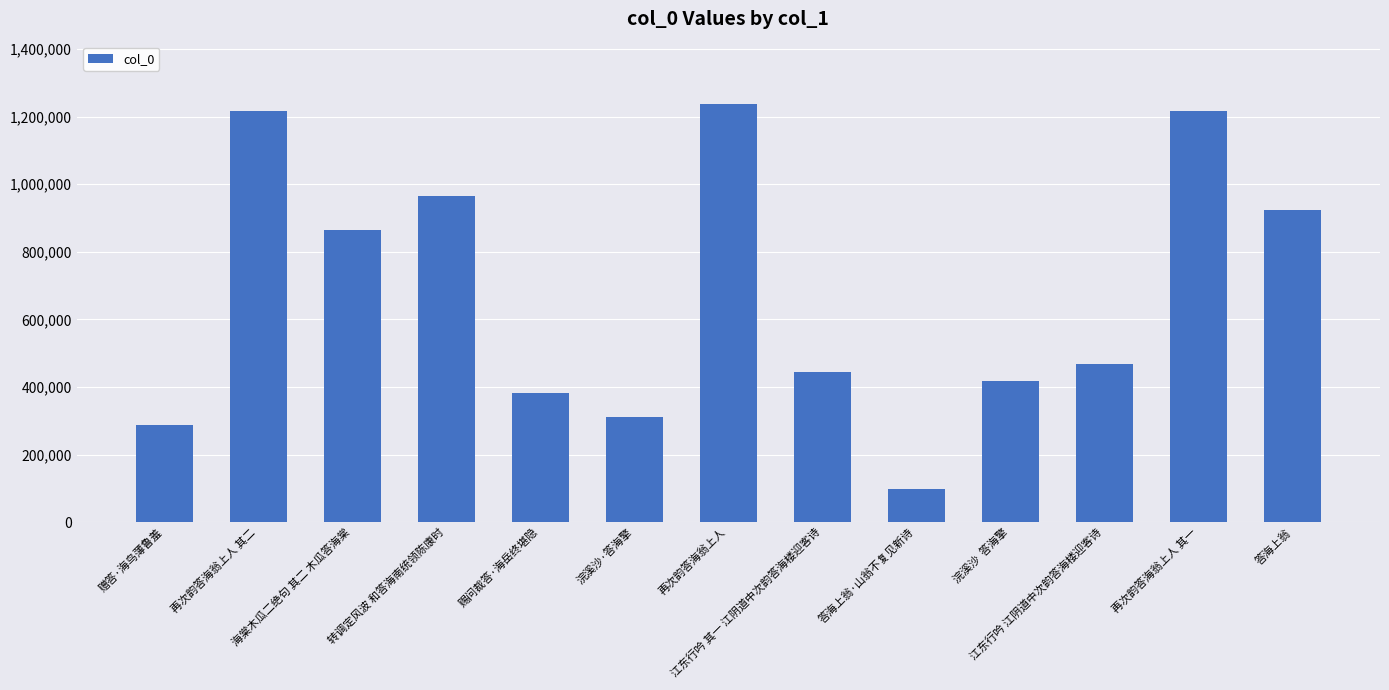

What is the minimum value shown in the chart?

99098